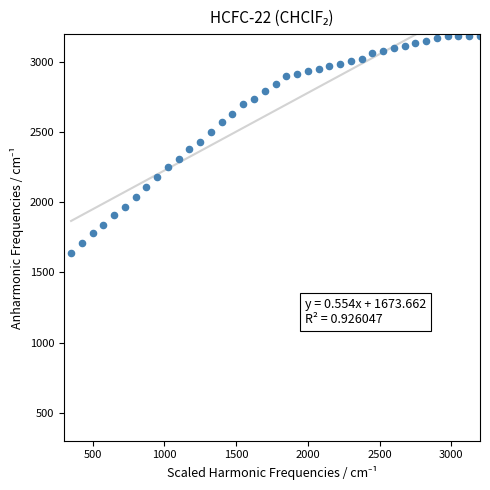

What is the range of X values (max minus min)?

2850.0